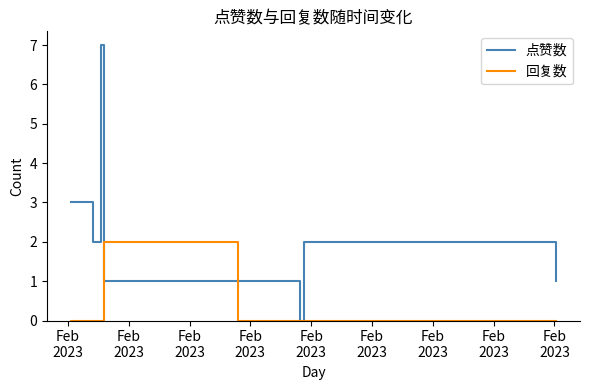

Which series has the largest total across all categories?

点赞数